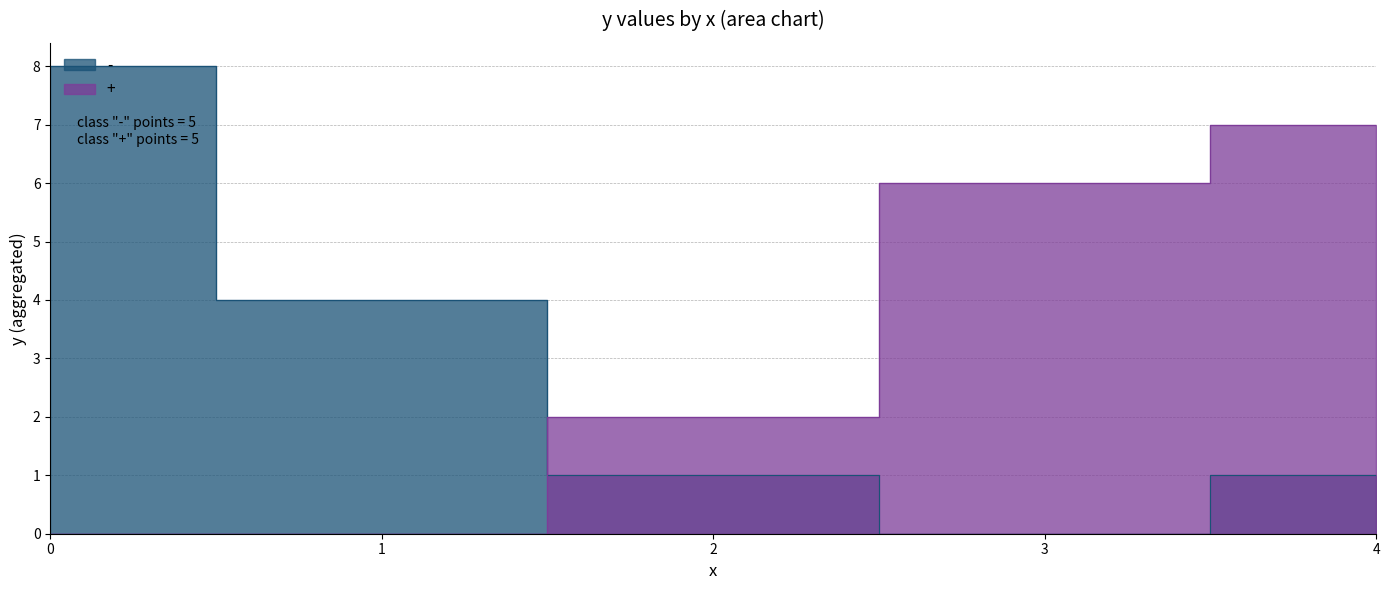

Between 0 and 3, which series saw the biggest shift?

-